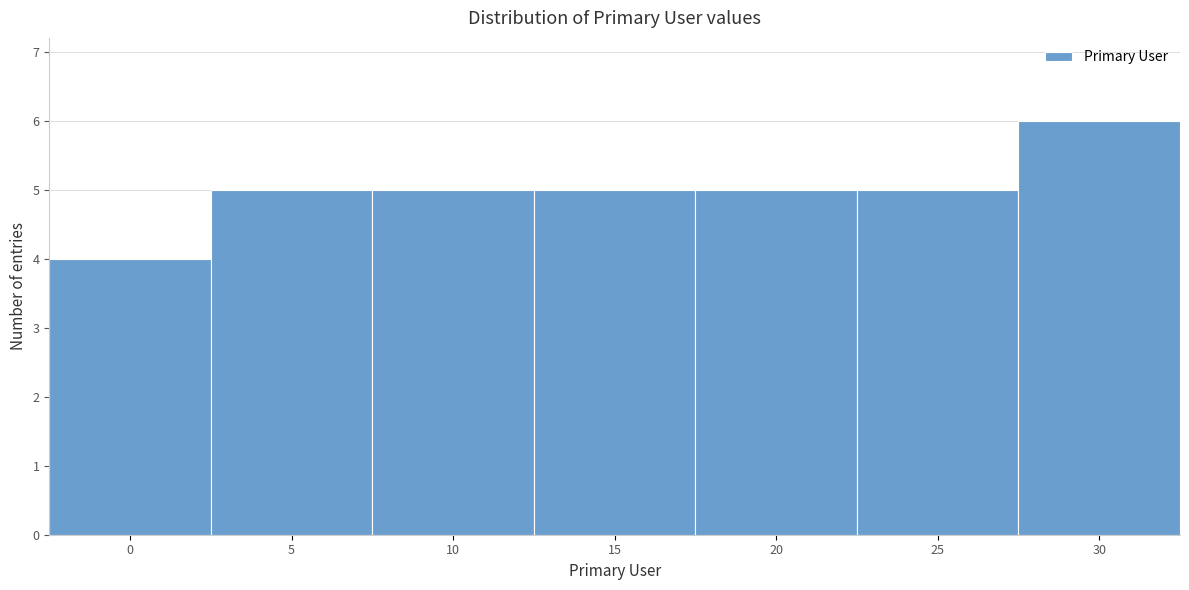

Reading left to right, what are all the values shown in this chart?

4	5	5	5	5	5	6